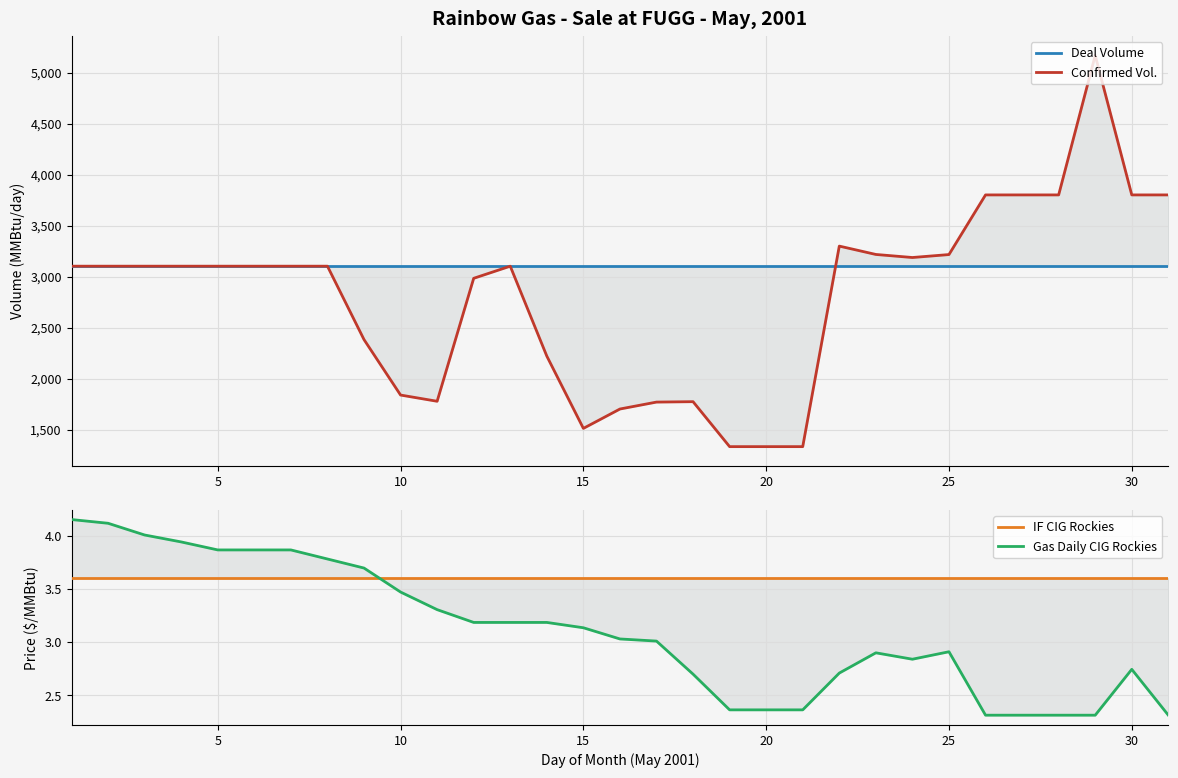

How many times do IF CIG Rockies and Gas Daily CIG Rockies cross each other?

1